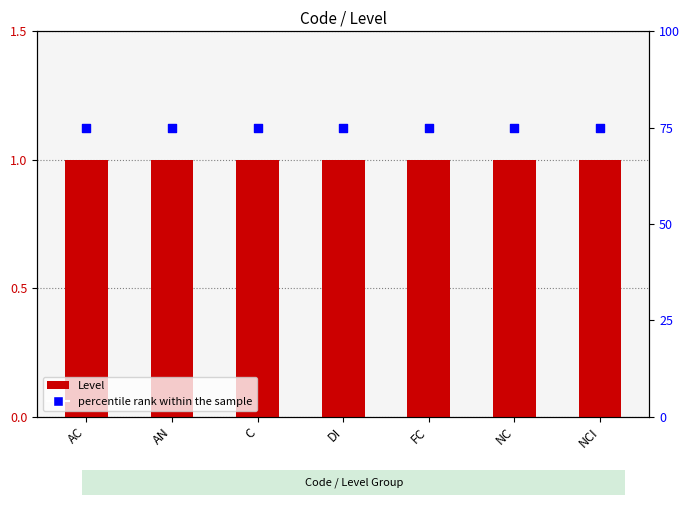

What is the total value across all series at NC?

76